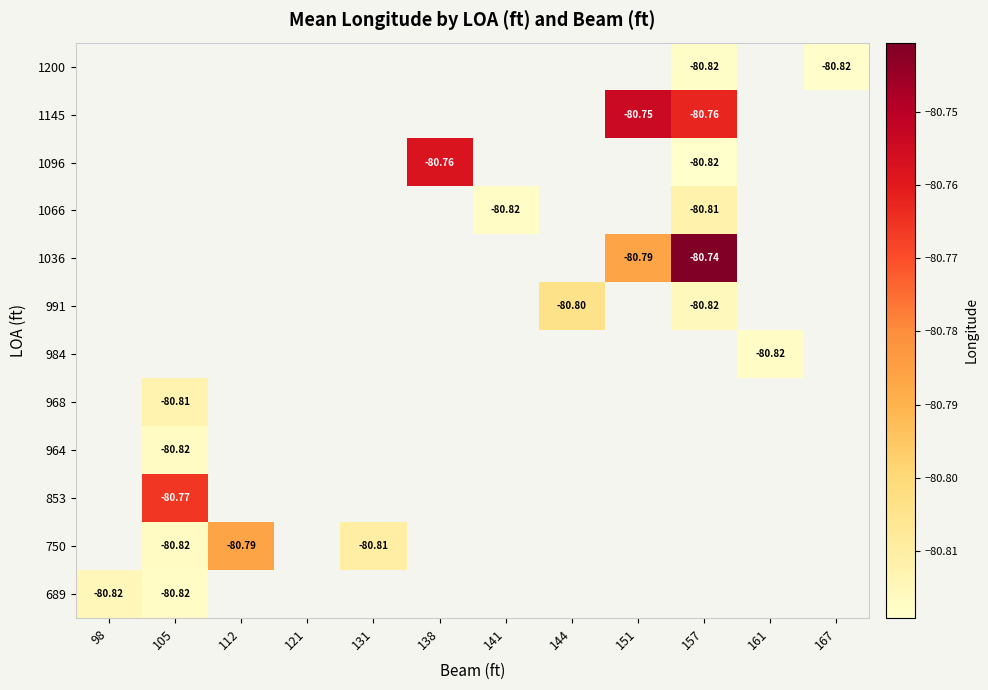

What is the smallest value displayed?

-80.8